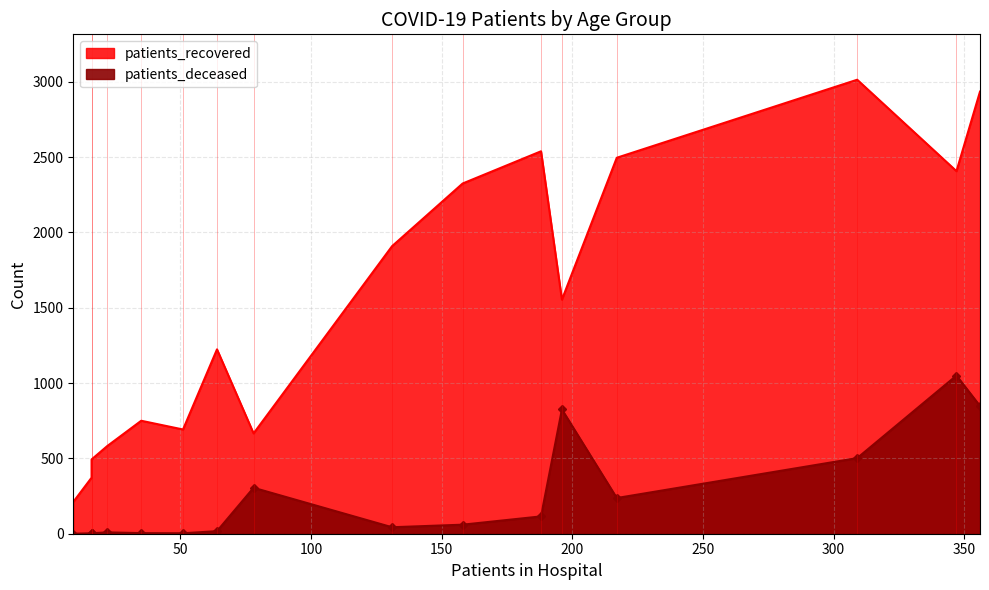

How many lines are shown in the chart?

2